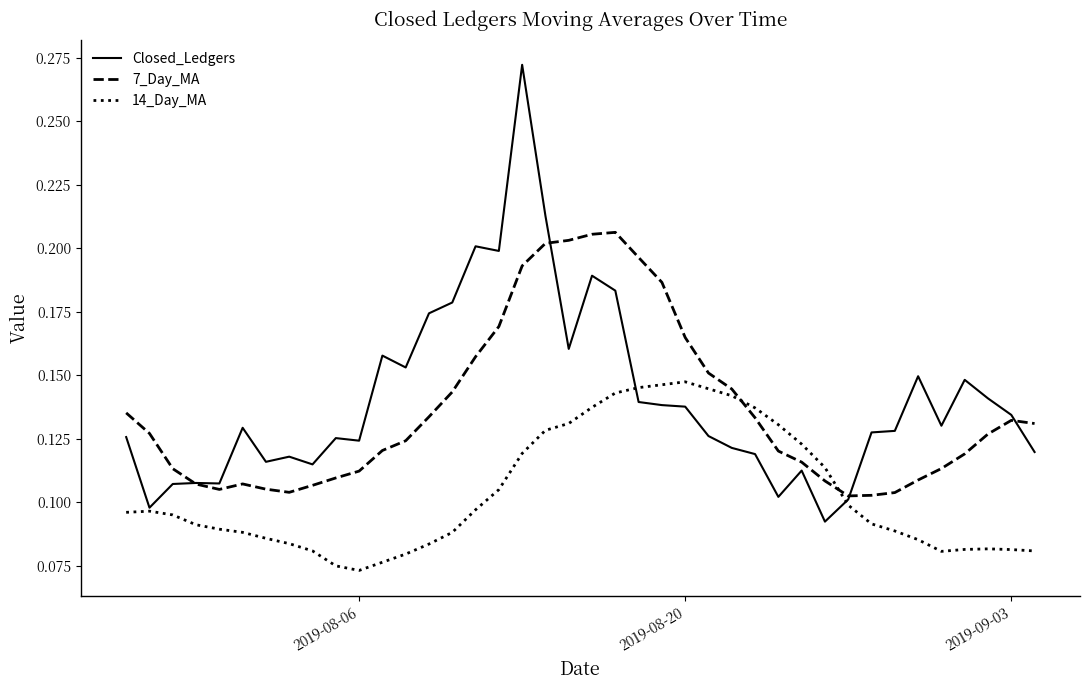

List the series in order of their peak value, lowest first.

14_Day_MA, 7_Day_MA, Closed_Ledgers